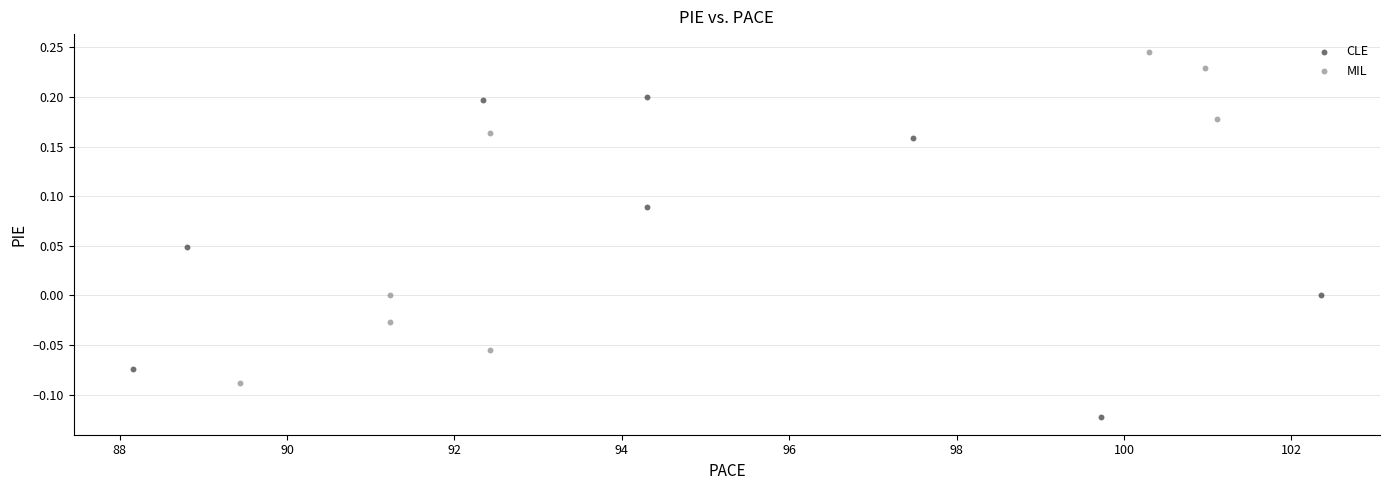

Which series reaches the maximum Y coordinate?

MIL